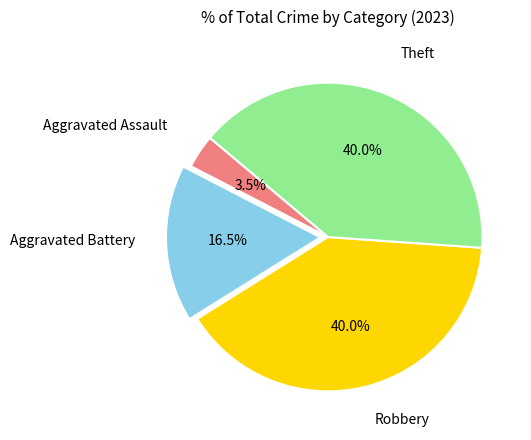

Does any single category account for the majority?

No